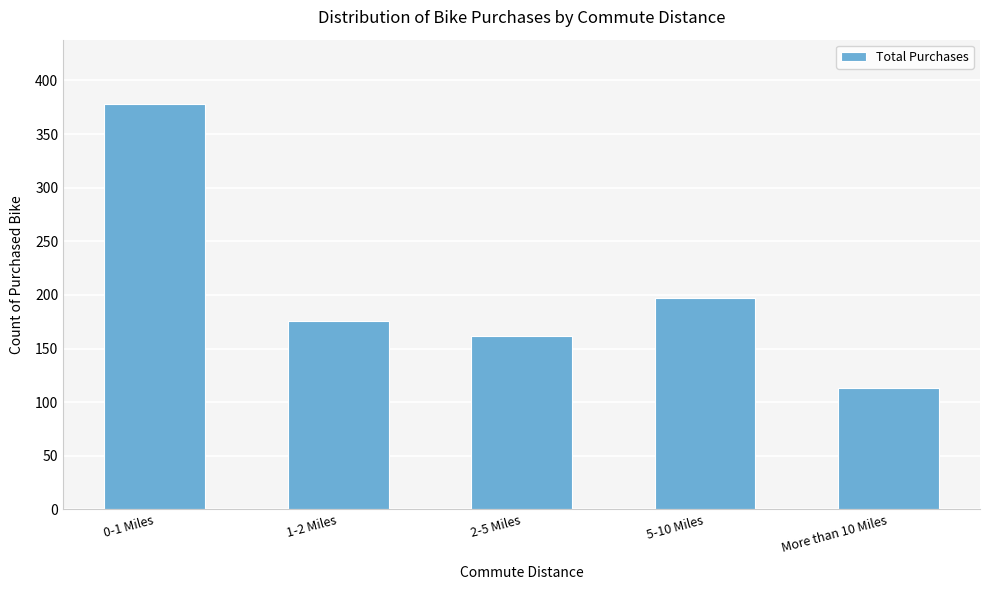

Reading left to right, list all the values displayed in this chart.

0-1 Miles=378	1-2 Miles=176	2-5 Miles=162	5-10 Miles=197	More than 10 Miles=113